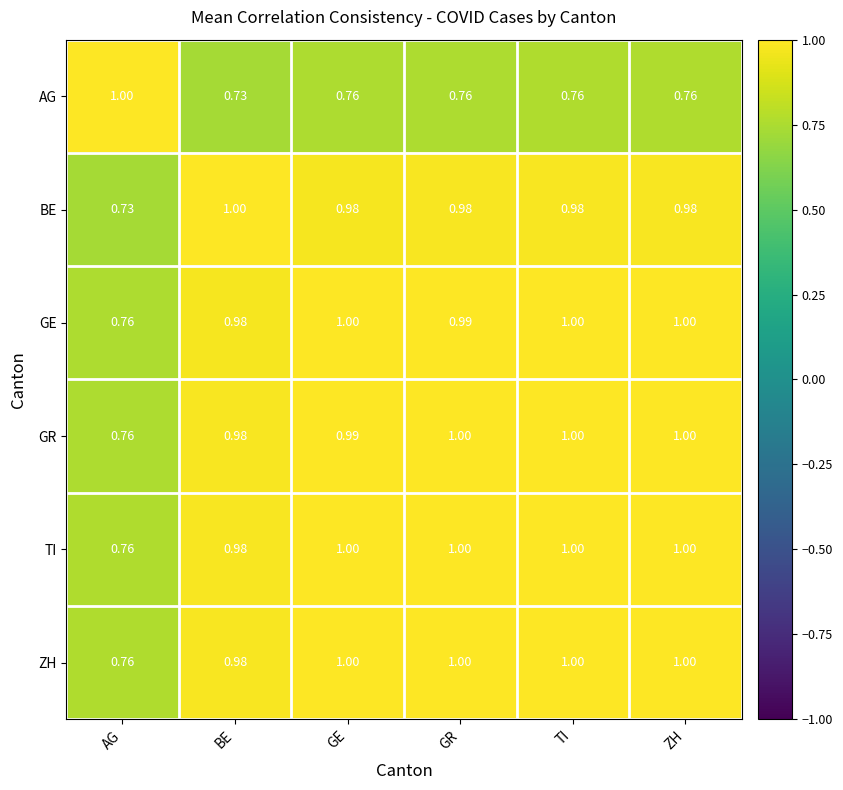

Where is GR nearest to the value 0?

AG